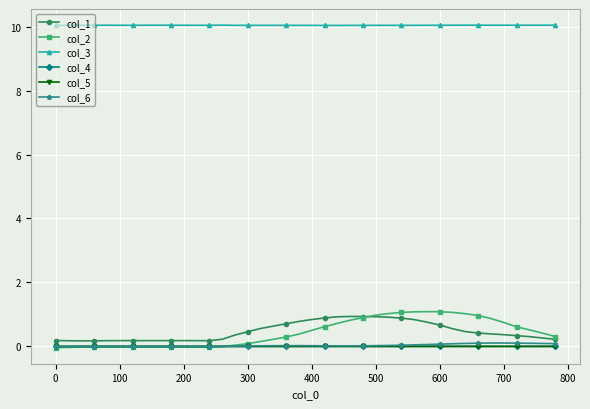

Which series has the largest total across all categories?

col_3